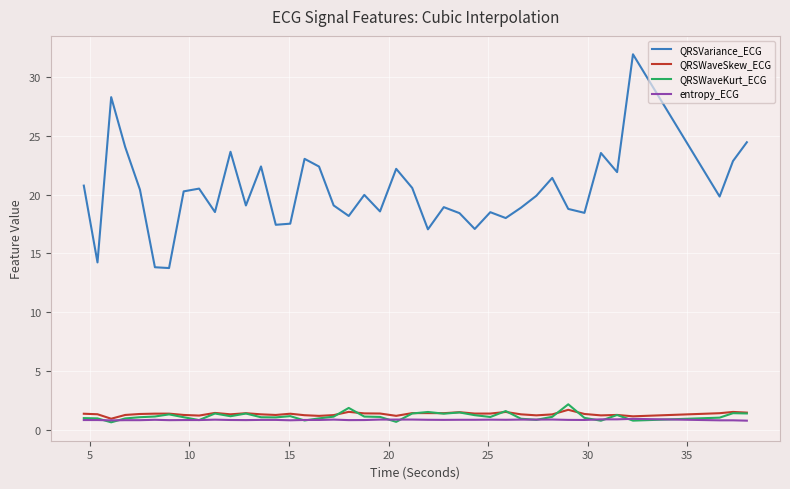

Which series has the largest total across all categories?

QRSVariance_ECG